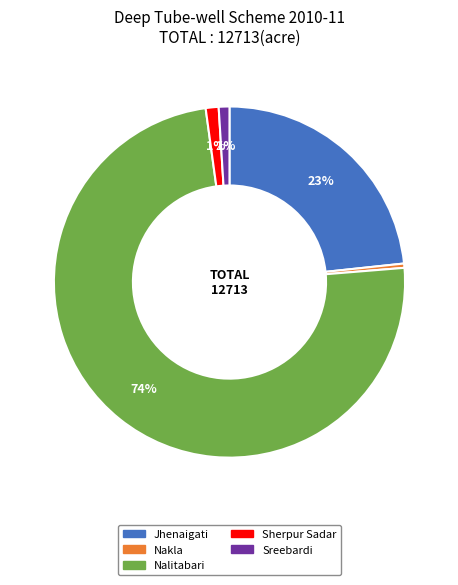

How many segments does this pie chart have?

5